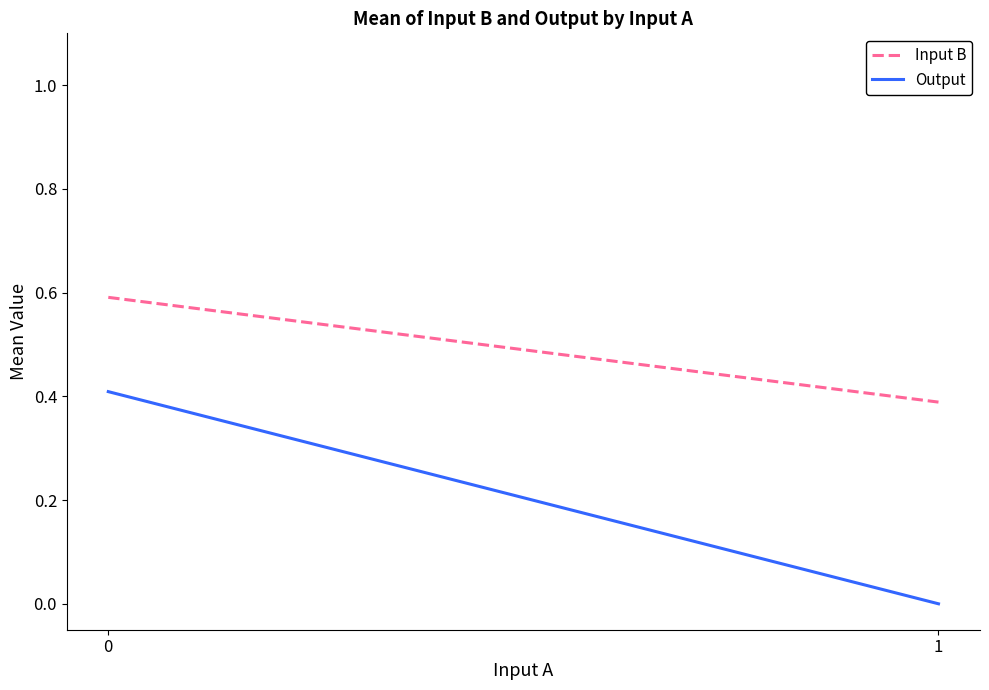

How many lines are shown in the chart?

2